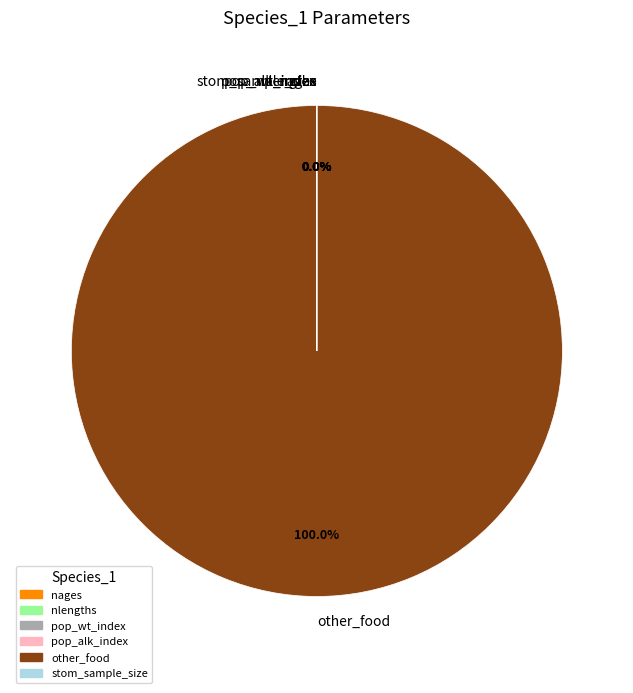

What portion of the pie excludes pop_wt_index?

100.0%